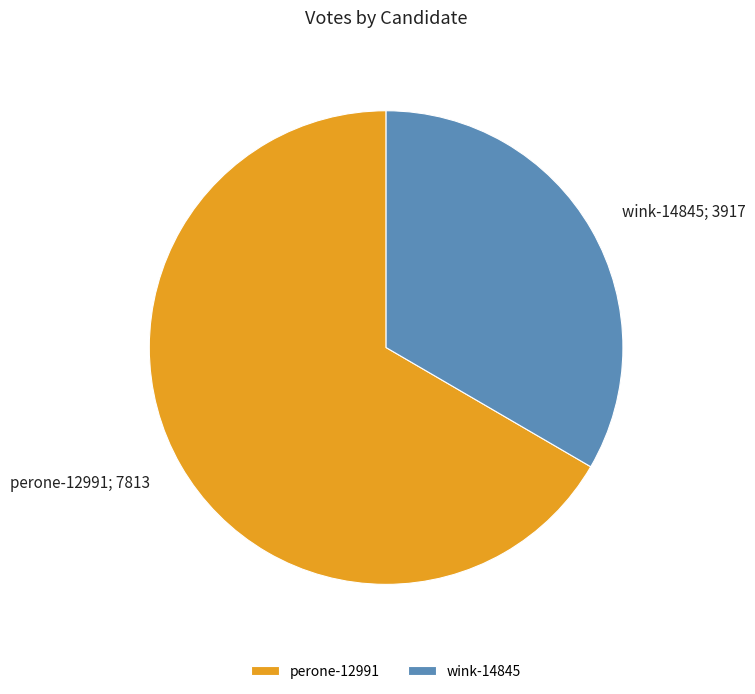

The perone-12991 slice represents 60% of the pie. True or false?

False